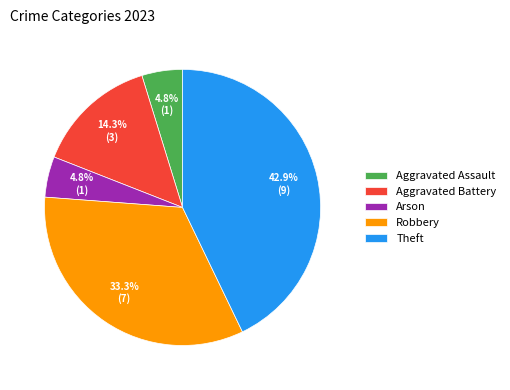

How much of the chart is everything except Aggravated Assault?

95.2%